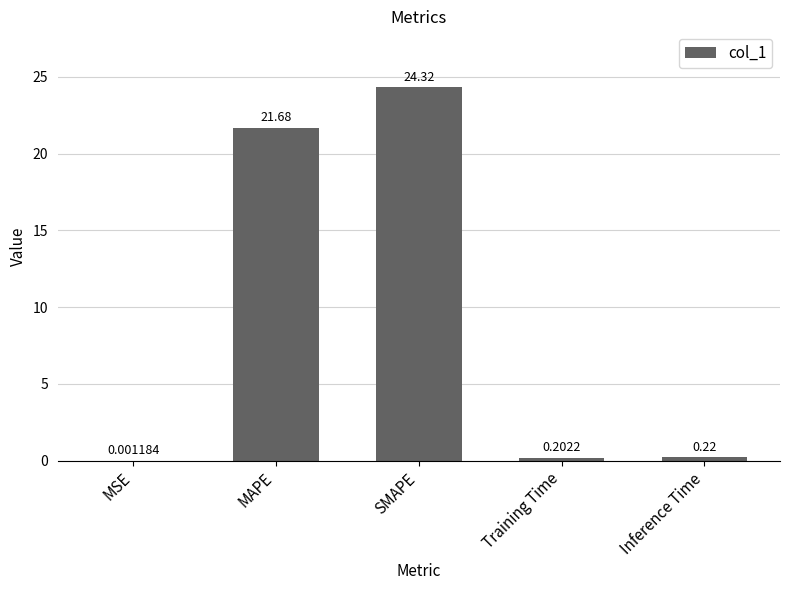

Which category has the highest value across all series?

SMAPE